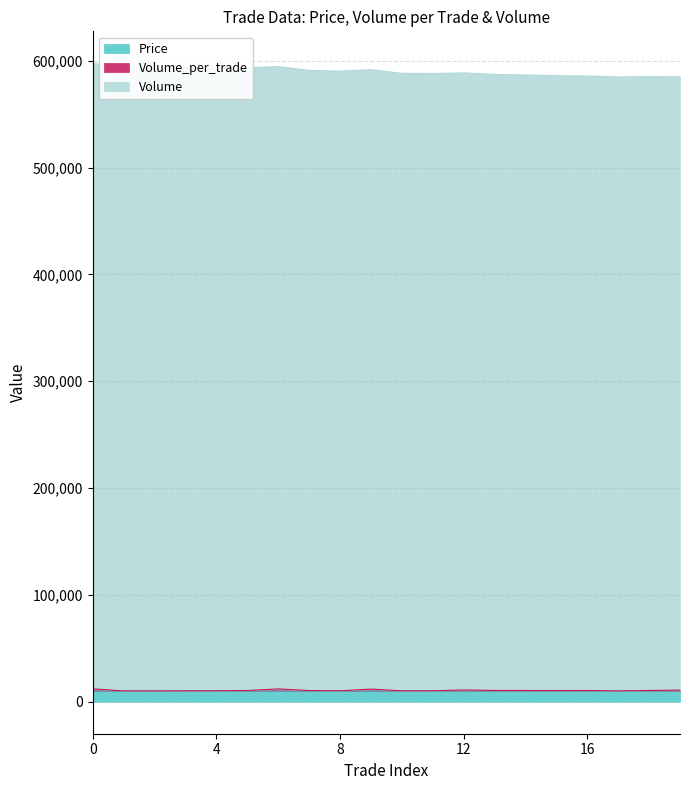

The value of Volume at 5 is 972377. True or false?

False